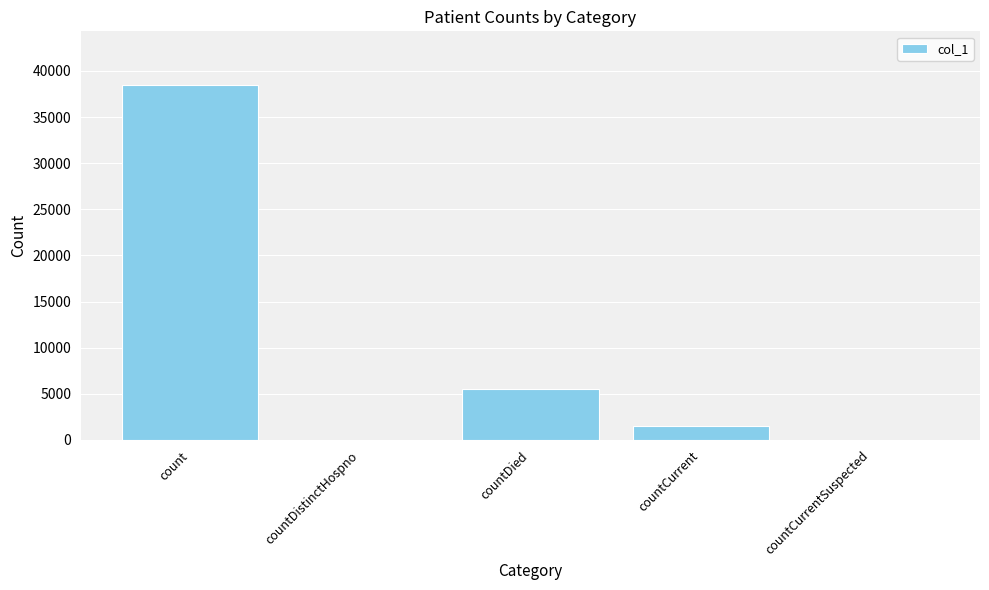

Count the number of data series in this chart.

1